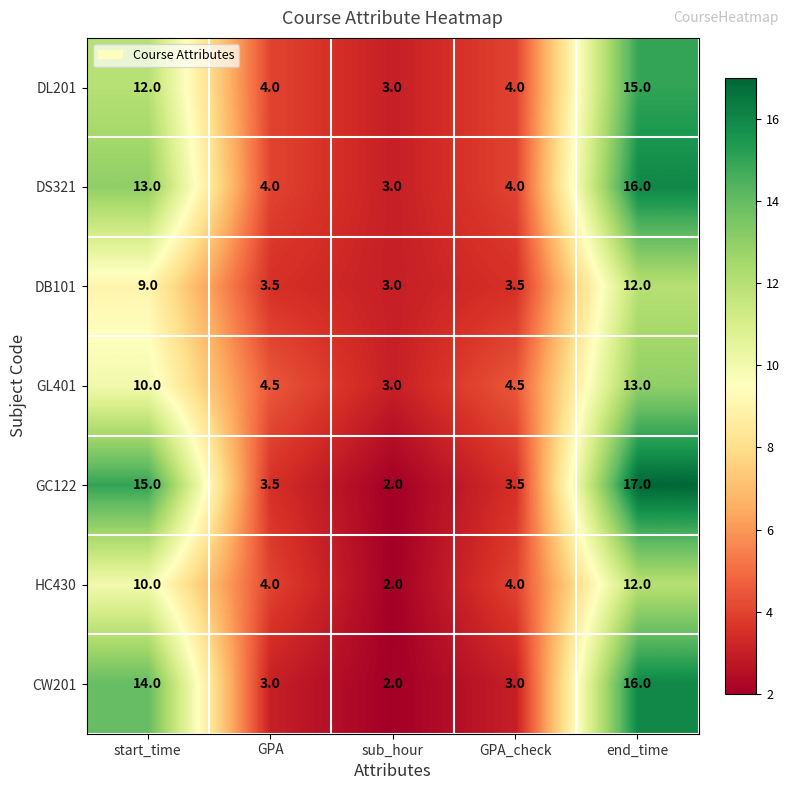

What is the smallest value displayed?

2.0